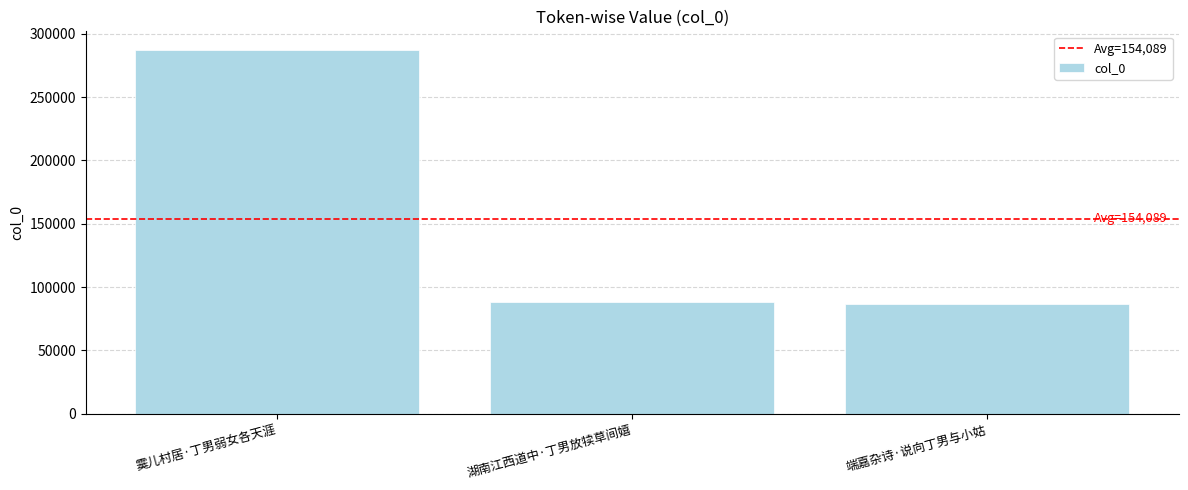

The value at 湖南江西道中·丁男放犊草间嬉 is 88047. True or false?

True